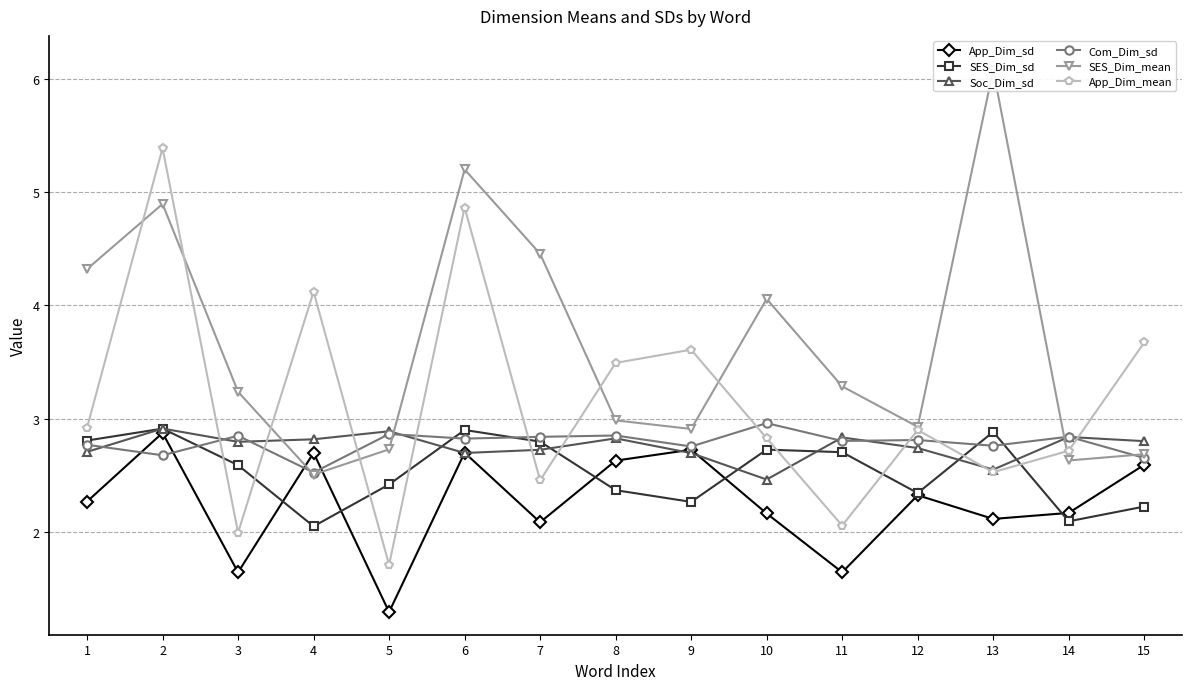

Which series has the widest spread of values?

App_Dim_mean